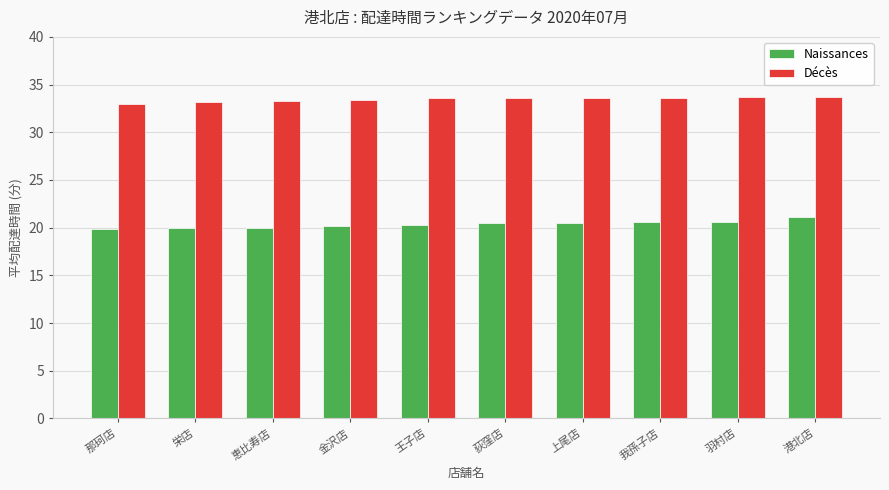

What is the label of the 3rd bar from the right?

我孫子店